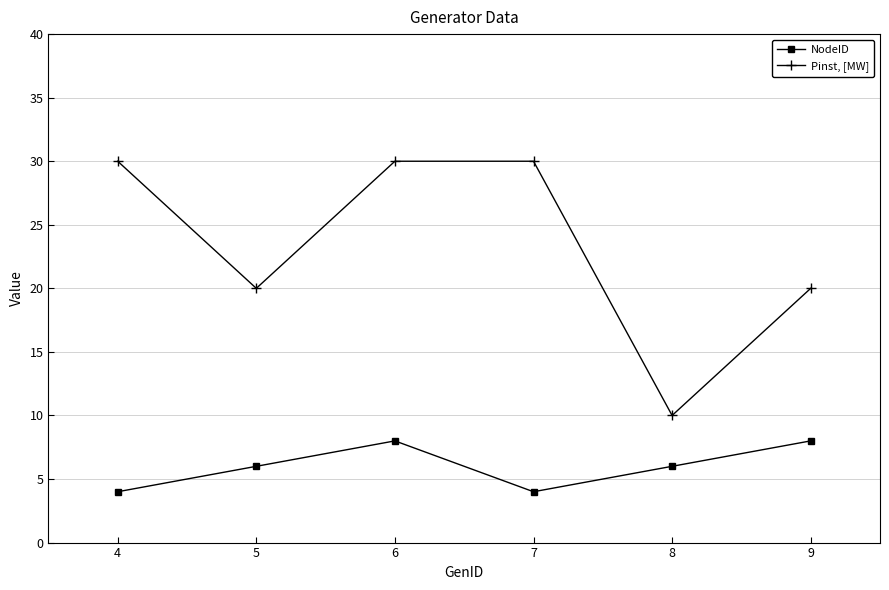

Is the value of Pinst, [MW] at 9 greater than the value of NodeID at 5?

Yes